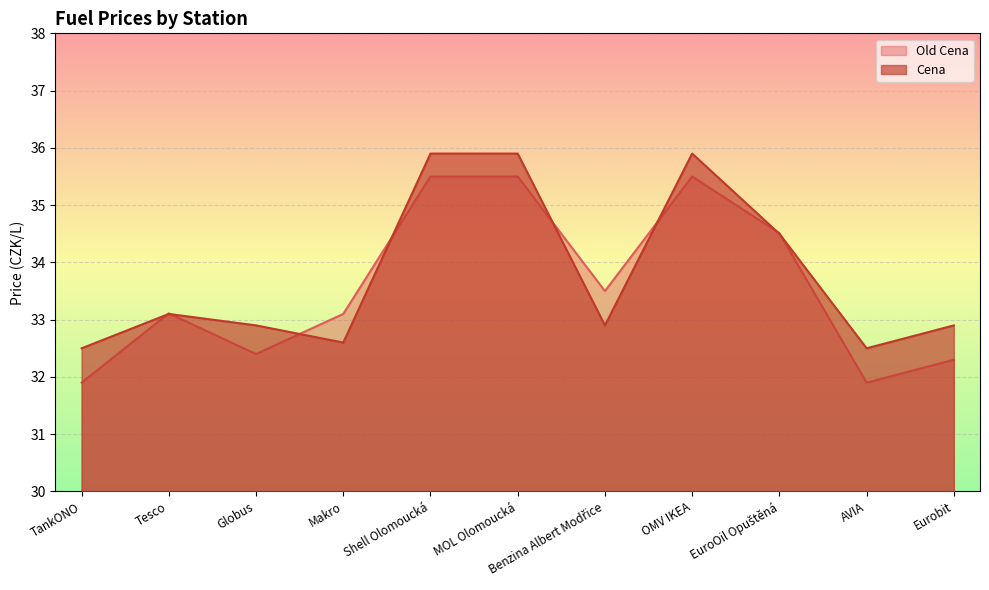

True or false: Old Cena and Cena intersect in this chart.

True